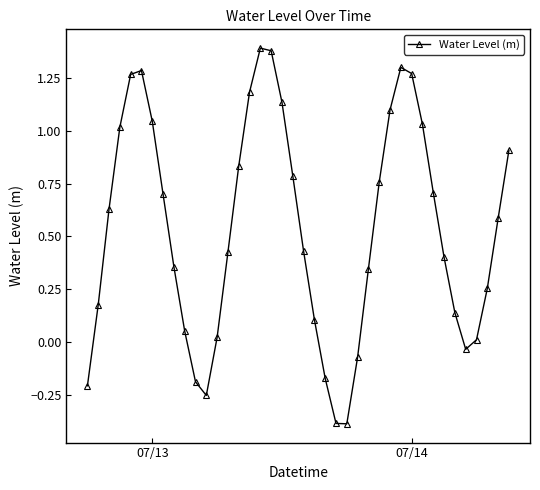

What is the smallest value displayed?

-0.4